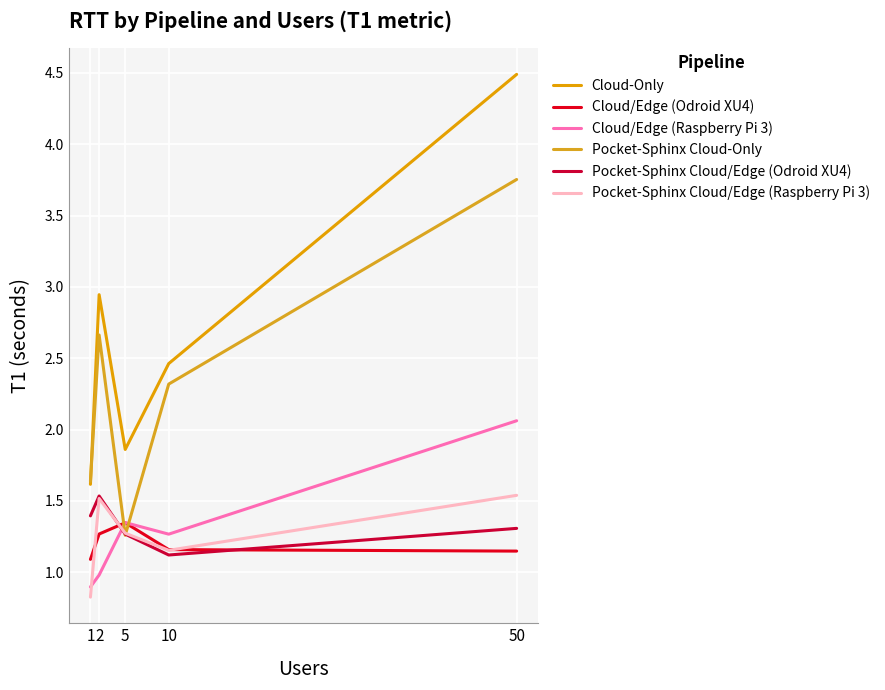

At which category does the chart reach its minimum across all series?

1